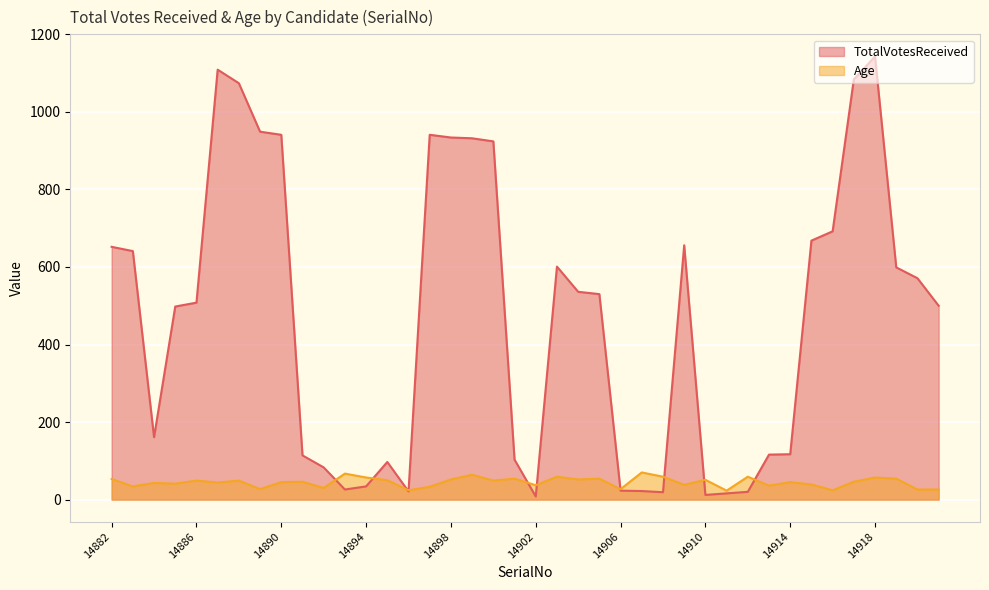

At which category does Age reach its first local peak?

14884